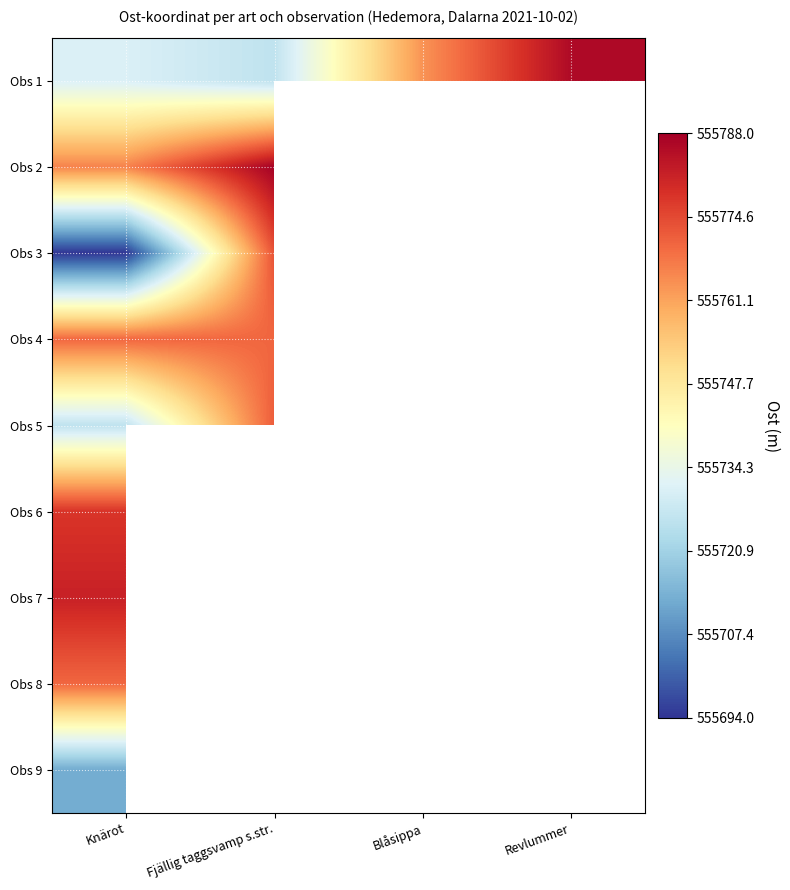

At which label does Obs 7 reach its minimum?

Knärot